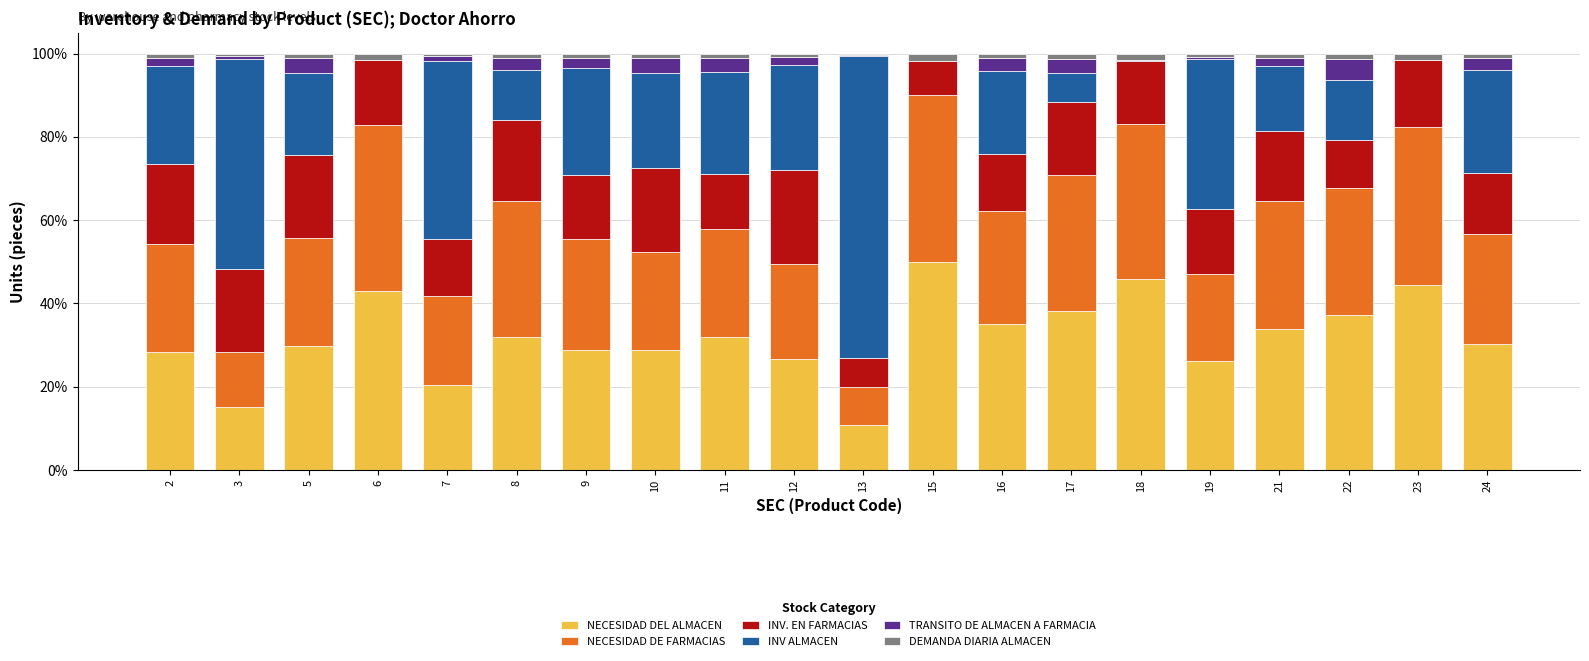

Which category has the highest value in the NECESIDAD DEL ALMACEN series?

15